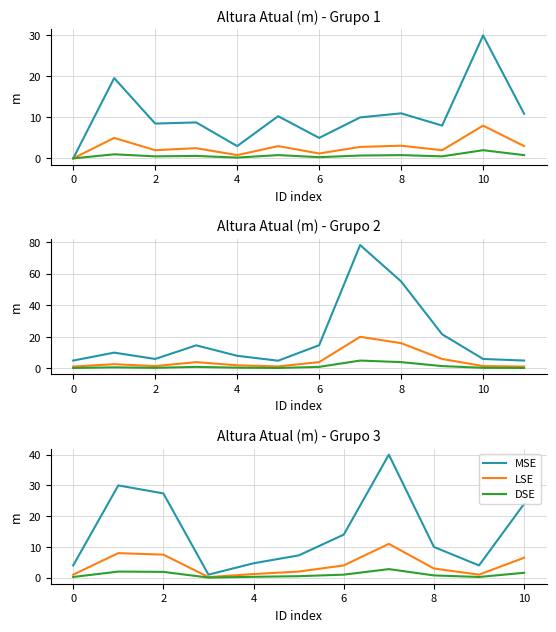

What are all the series names shown in the legend?

MSE, LSE, DSE